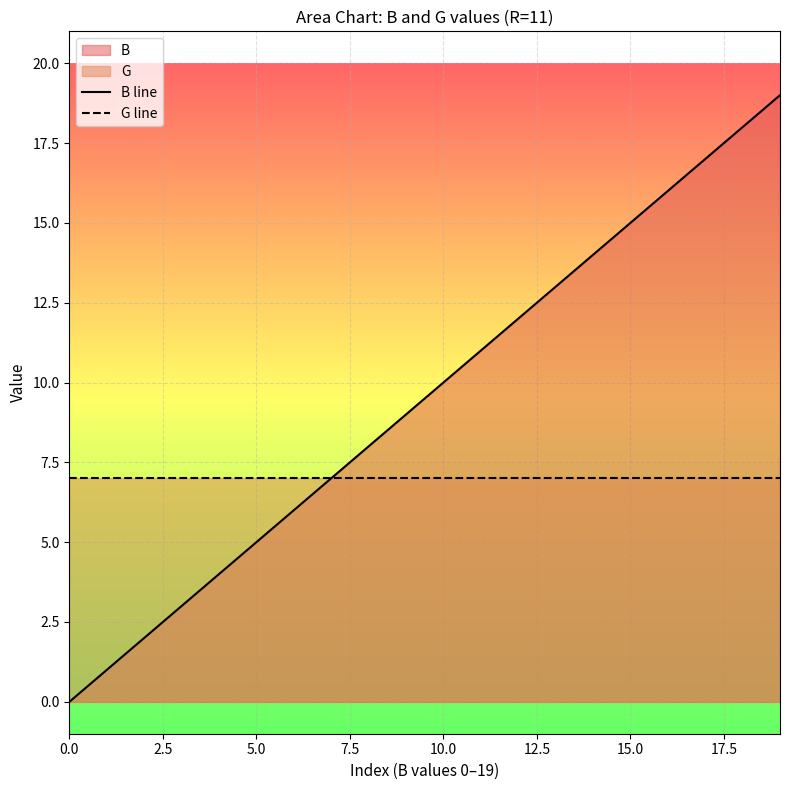

Which series has the largest range (max minus min)?

B line